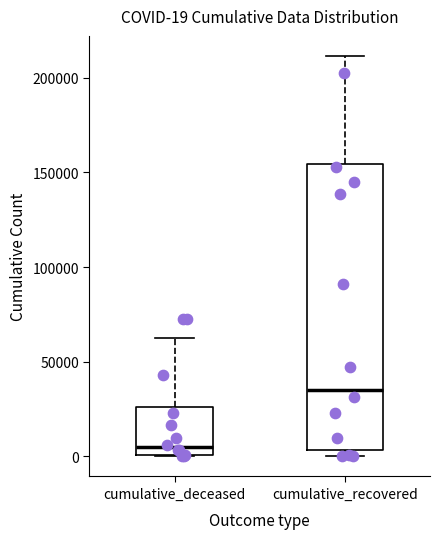

Which box's median line is the lowest?

cumulative_deceased